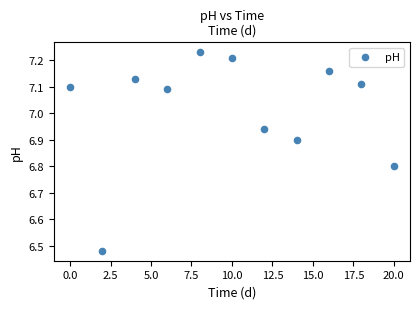

What is the average X value?

10.0